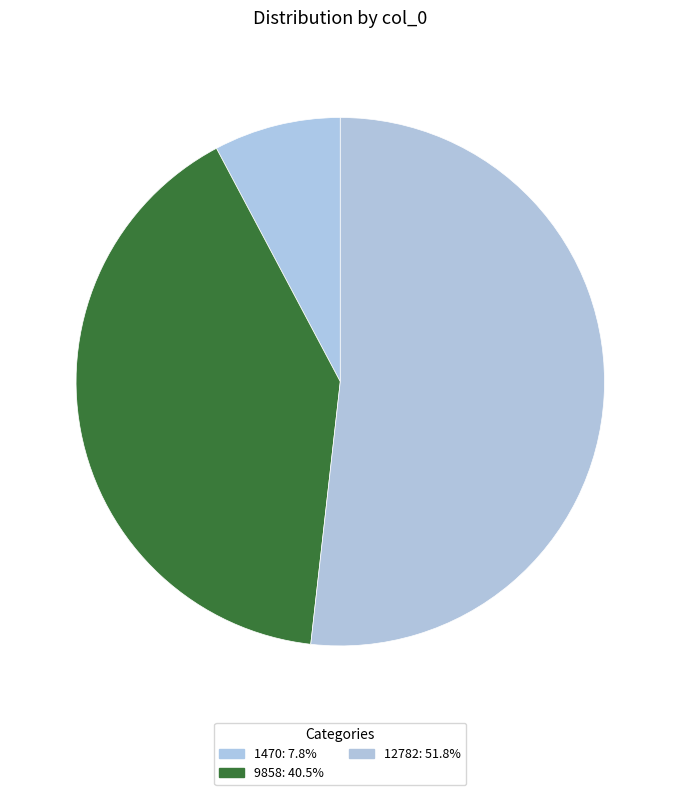

Count the number of slices in the pie.

3